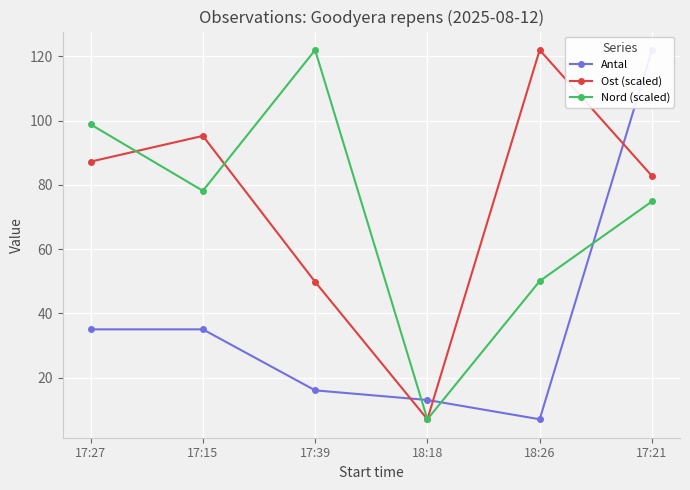

True or false: Nord (scaled) has more than 1 interior local peaks.

False